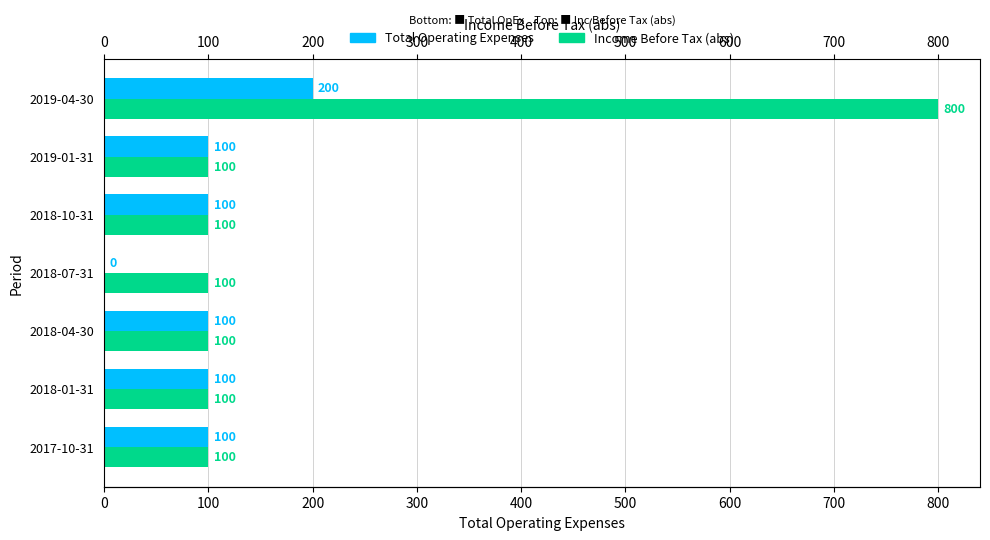

What is the sum of all Income Before Tax (abs) values?

1400